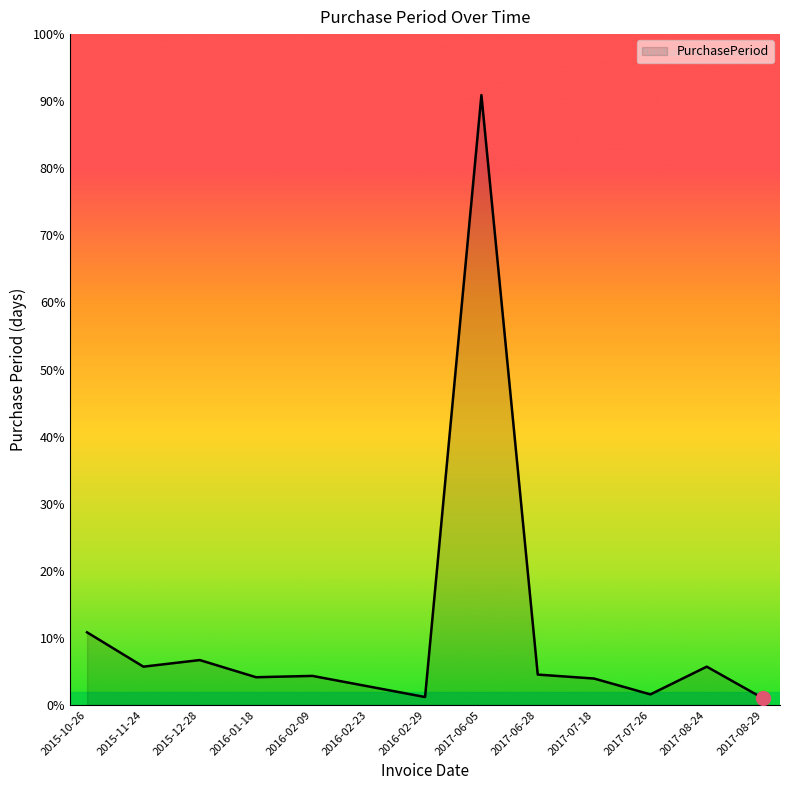

Does the chart display data point markers on the line(s)?

No